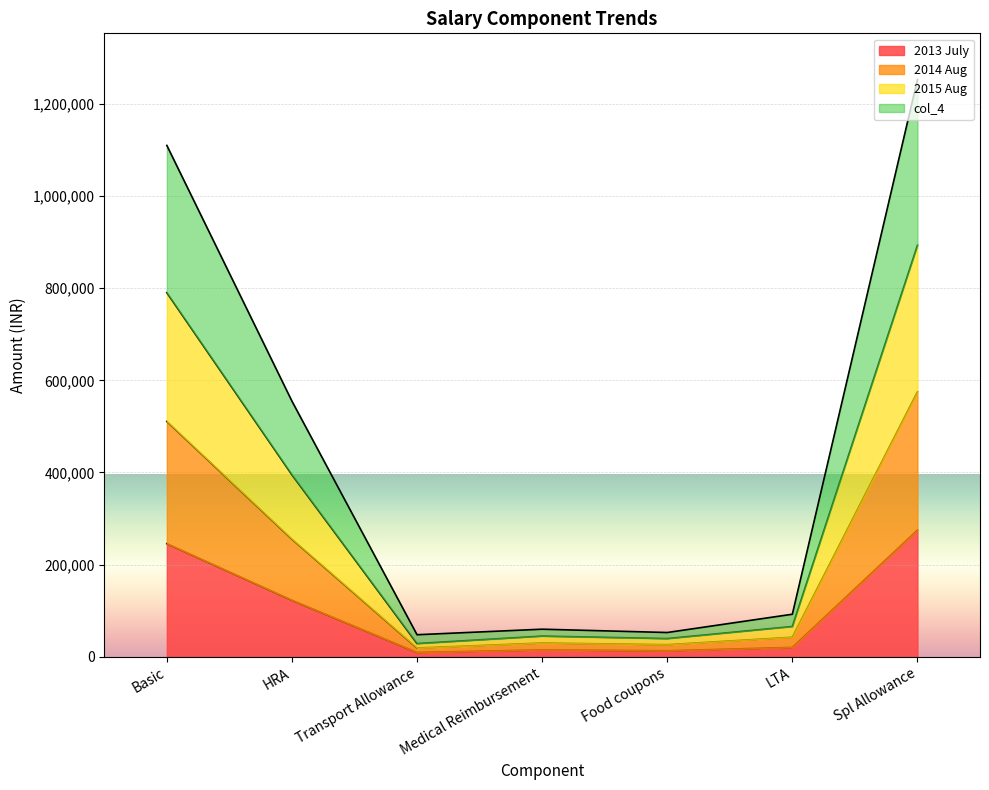

Where is the first local minimum for col_4?

Transport Allowance